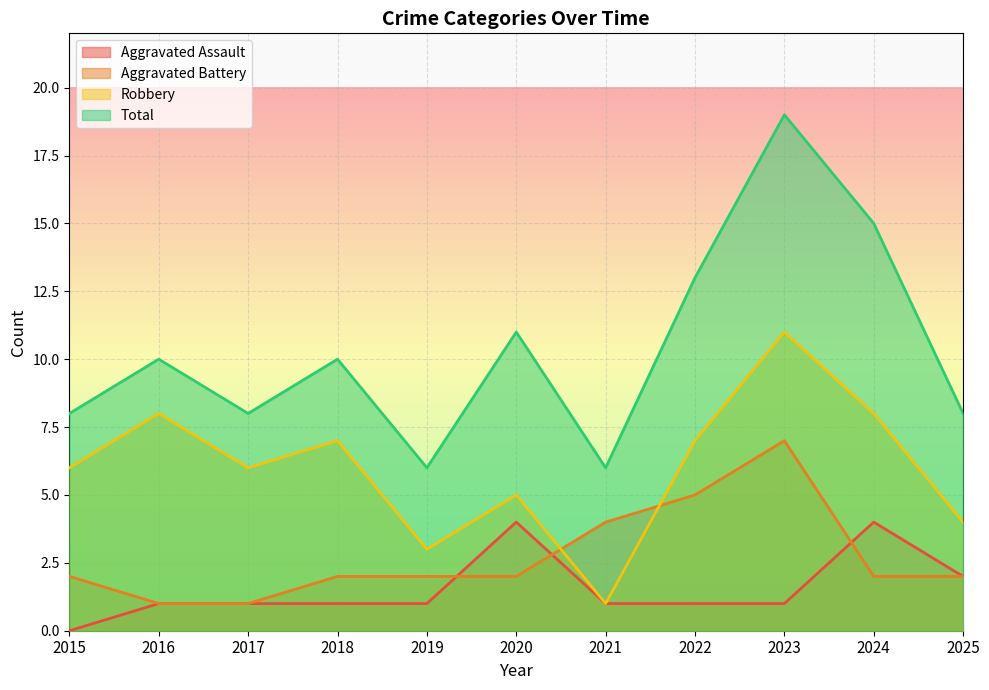

At how many categories does at least one series exceed 2?

11